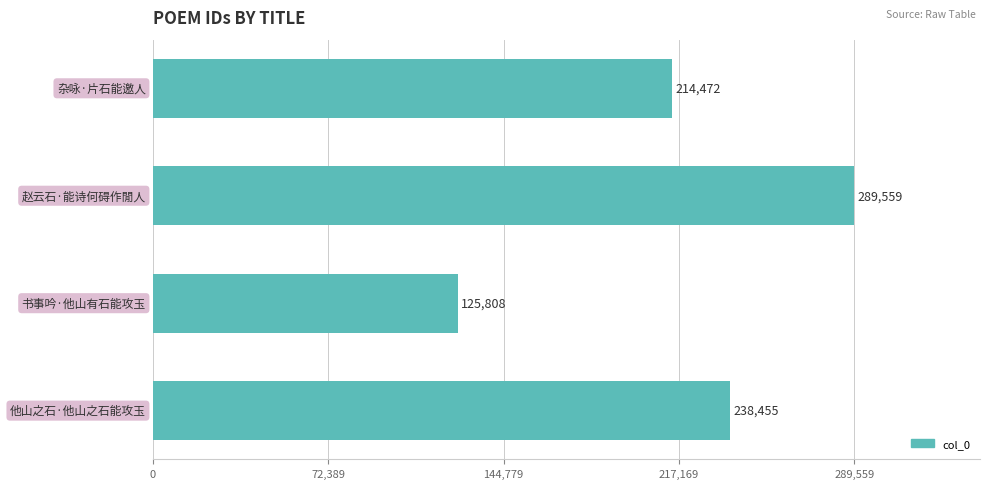

How many values are between 214472 and 289559?

3